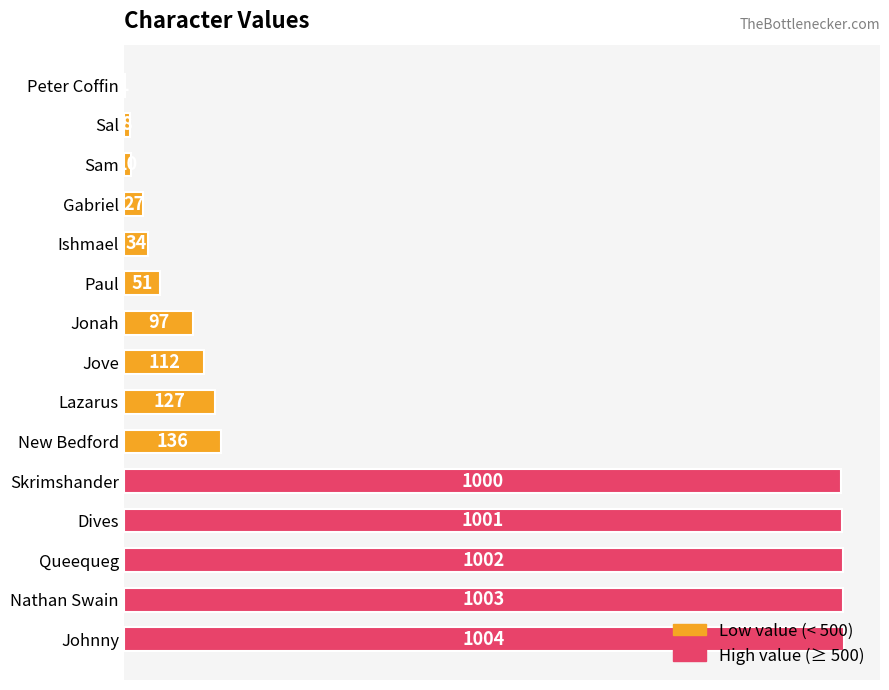

The chart shows a value of 97 at Jonah. True or false?

True